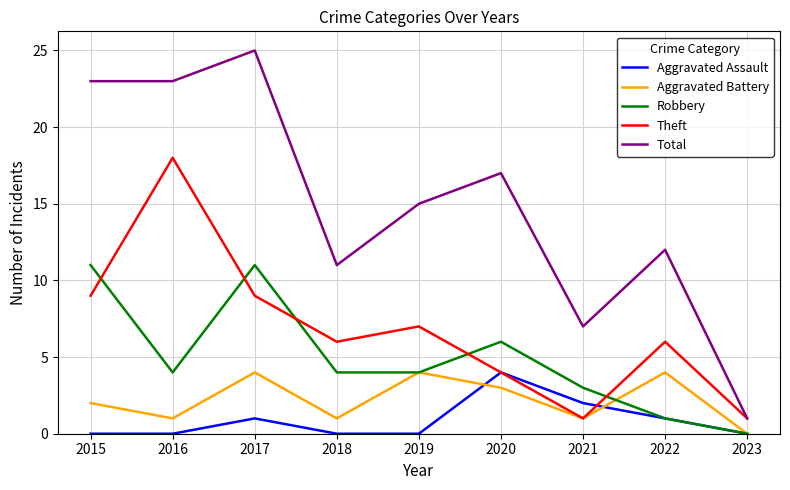

At how many categories does at least one series exceed 5?

8